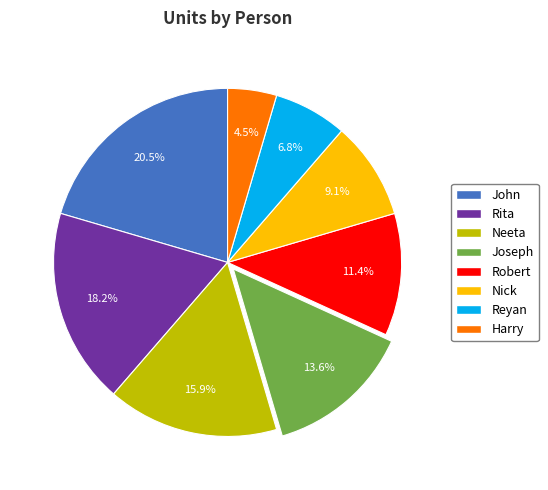

To the nearest percent, what is the difference between the largest and smallest slice percentages?

16%